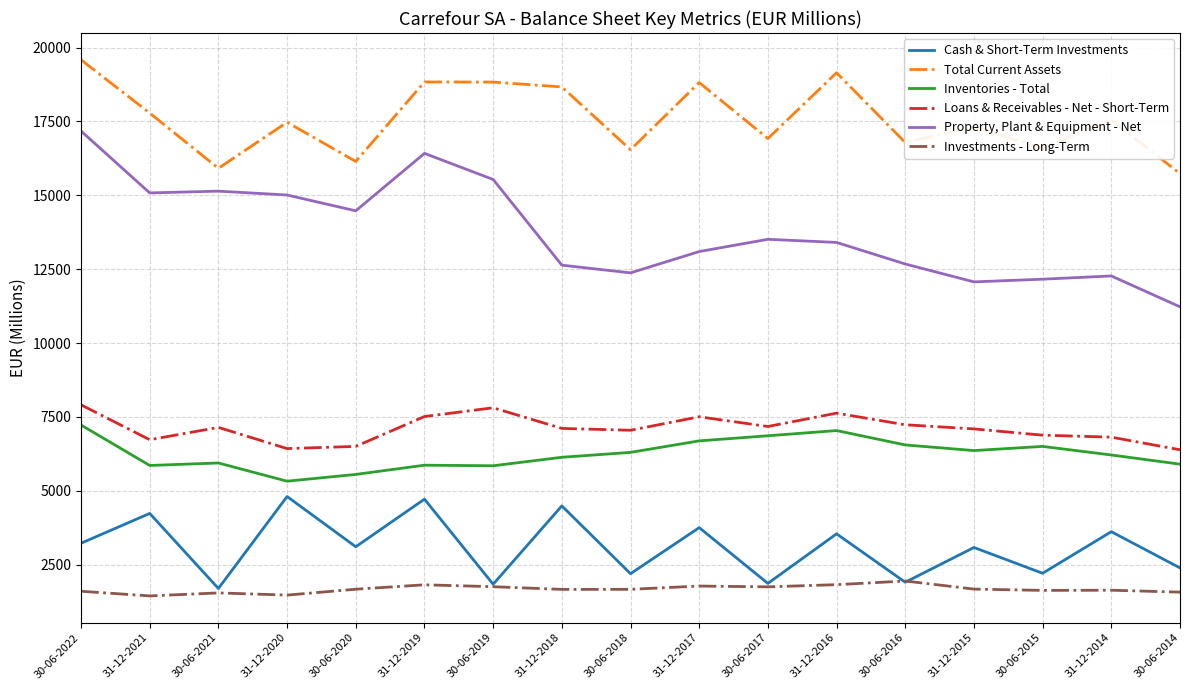

At which label does Inventories - Total first exceed 6213?

30-06-2022